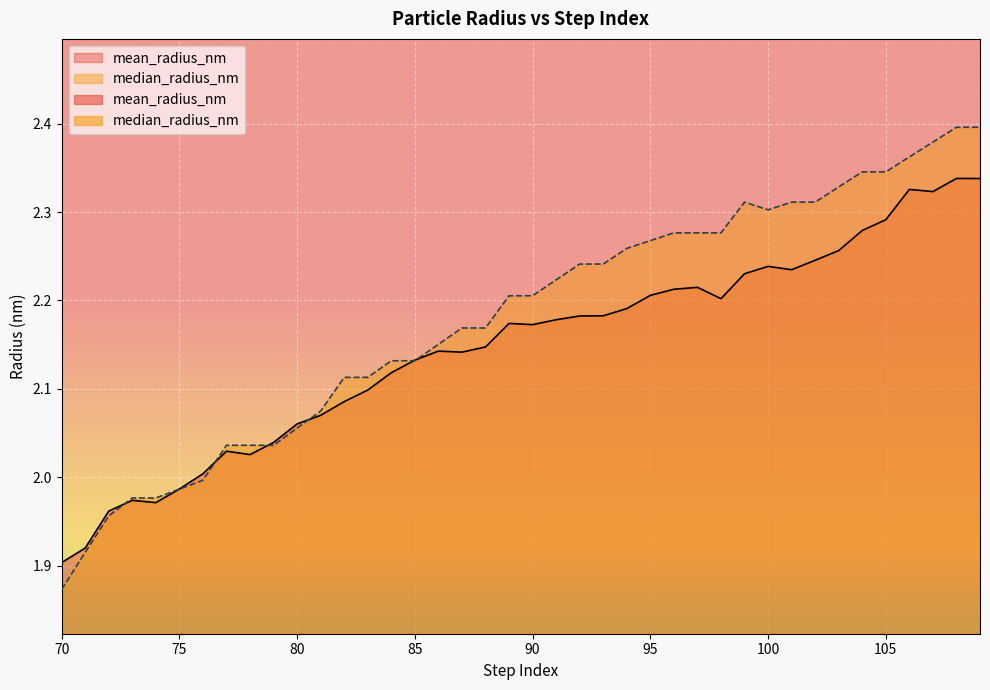

Which series changed the most between 82 and 106?

median_radius_nm